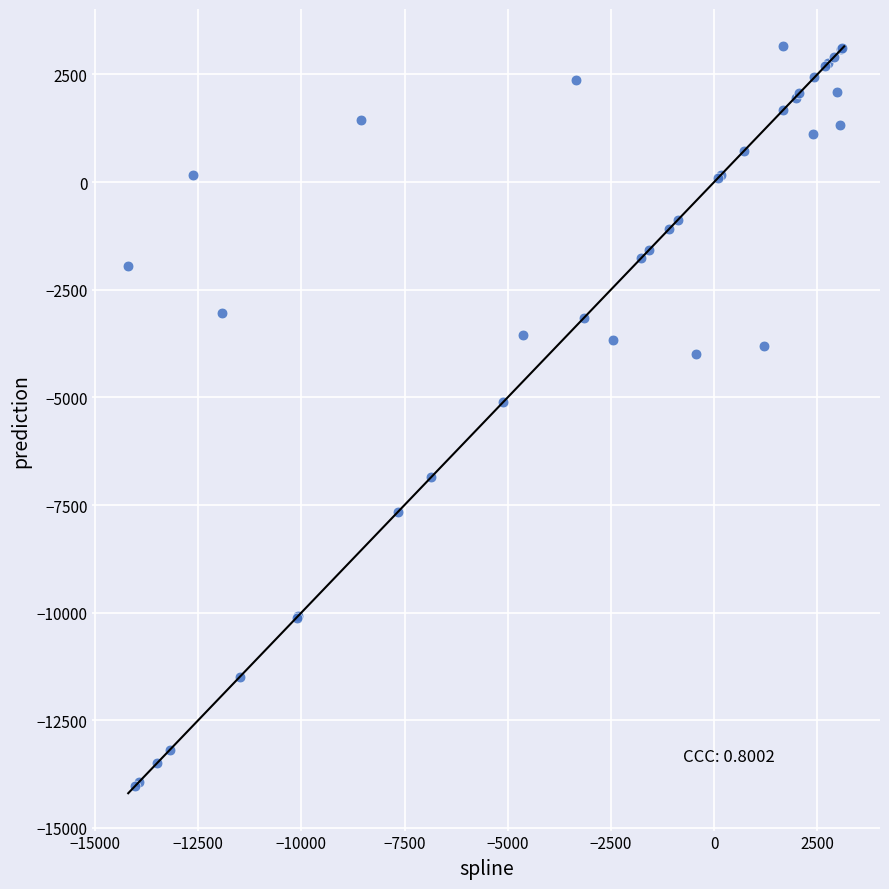

What Y value in the scatter plot is closest to -5440?

-5102.0